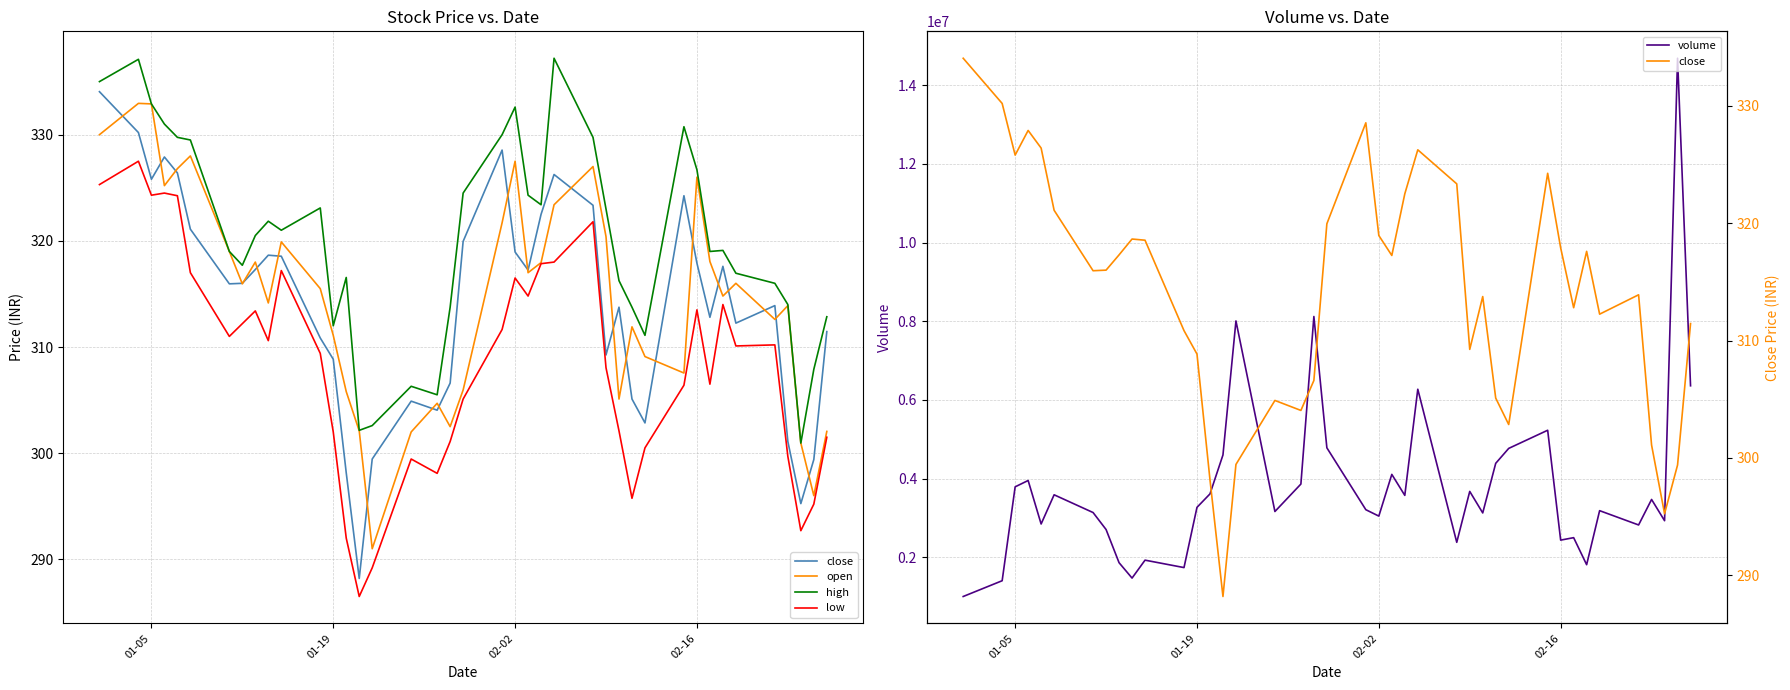

What is the maximum value for volume?

14688967